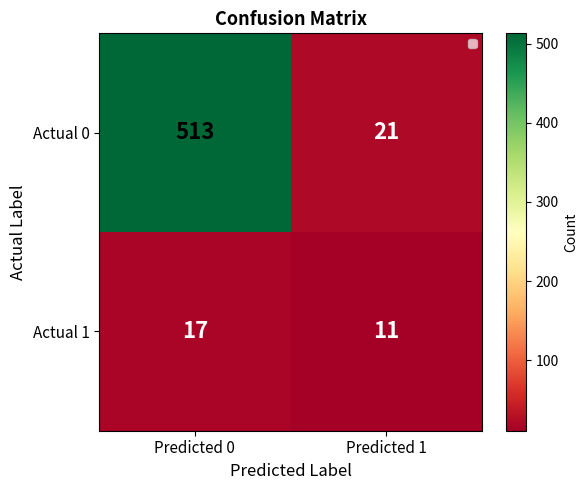

How many series are shown in this chart?

2